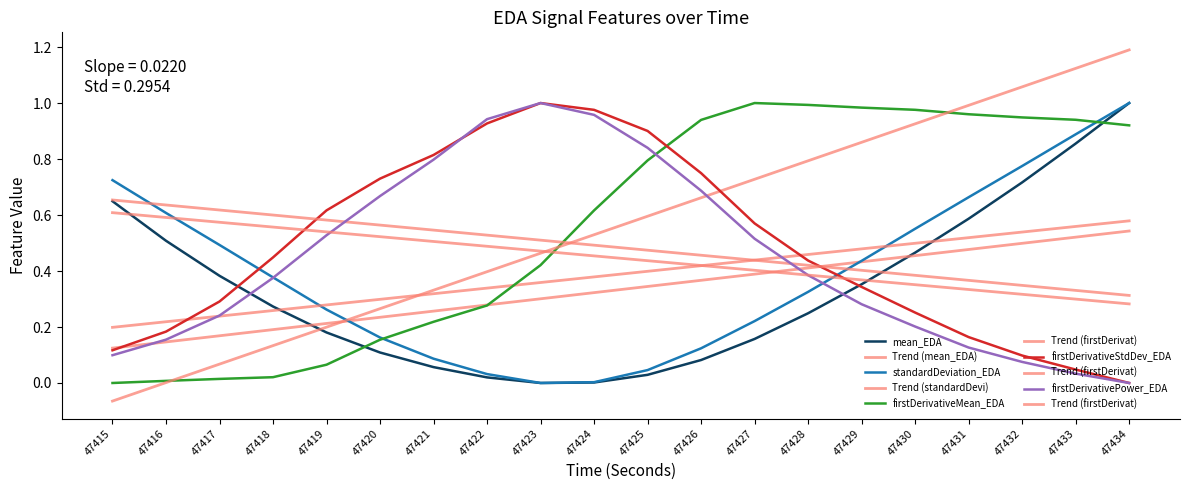

List the series in order of their overall mean, highest first.

firstDerivativeMean_EDA, firstDerivativeStdDev_EDA, firstDerivativePower_EDA, standardDeviation_EDA, mean_EDA